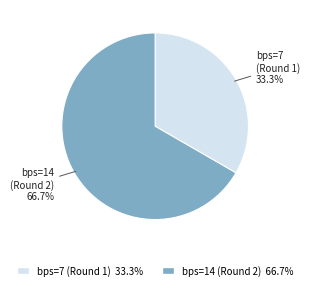

To the nearest percent, what percentage of the pie is bps=14 (Round 2)?

67%